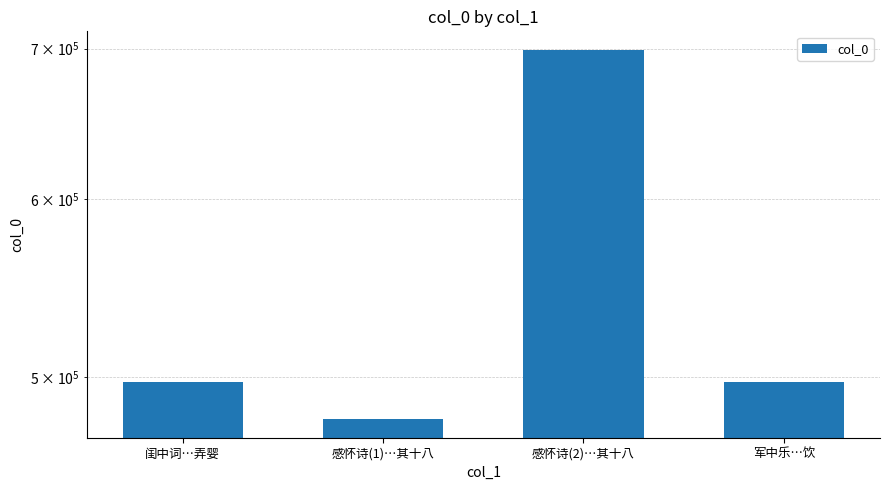

Where does the data first go above 497489?

感怀诗(2)…其十八